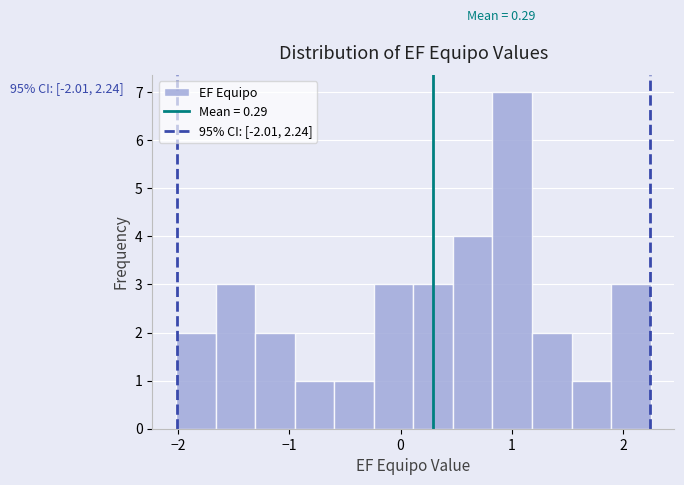

Around what value on the x-axis is the tallest bar? Give the approximate position of its centre, as read against the axis.

1.0